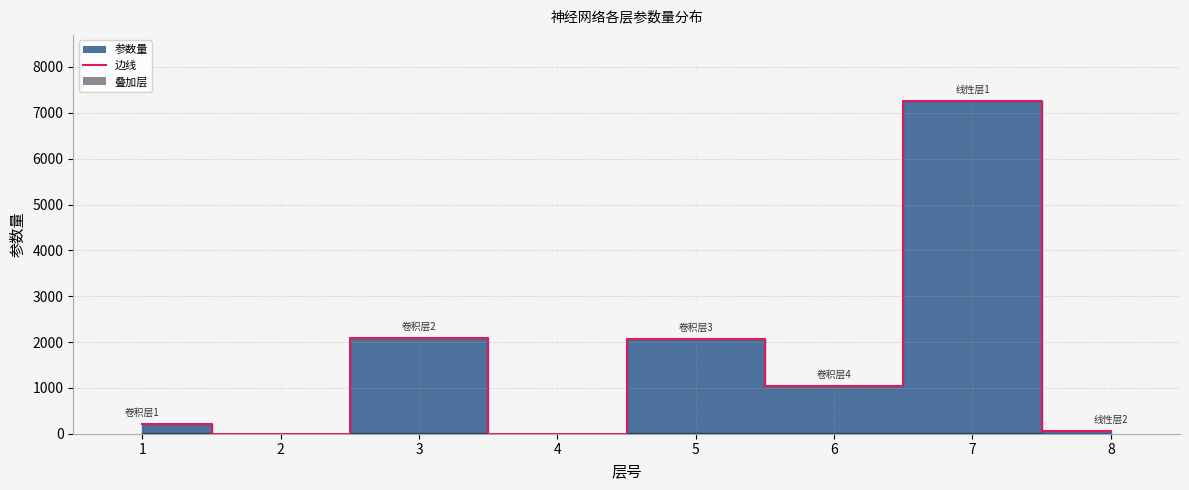

The value at 7 is 7250. True or false?

True